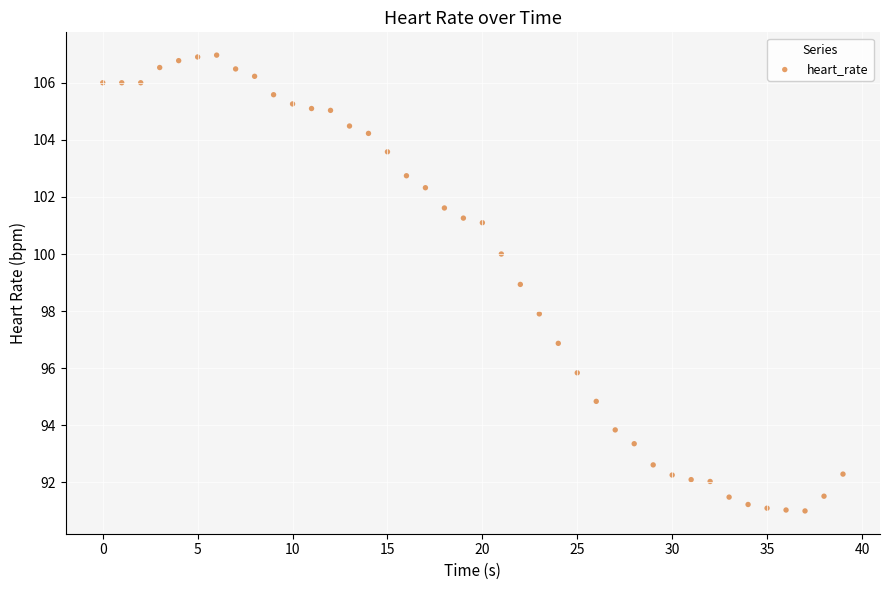

What is the range of Y values (max minus min)?

16.0